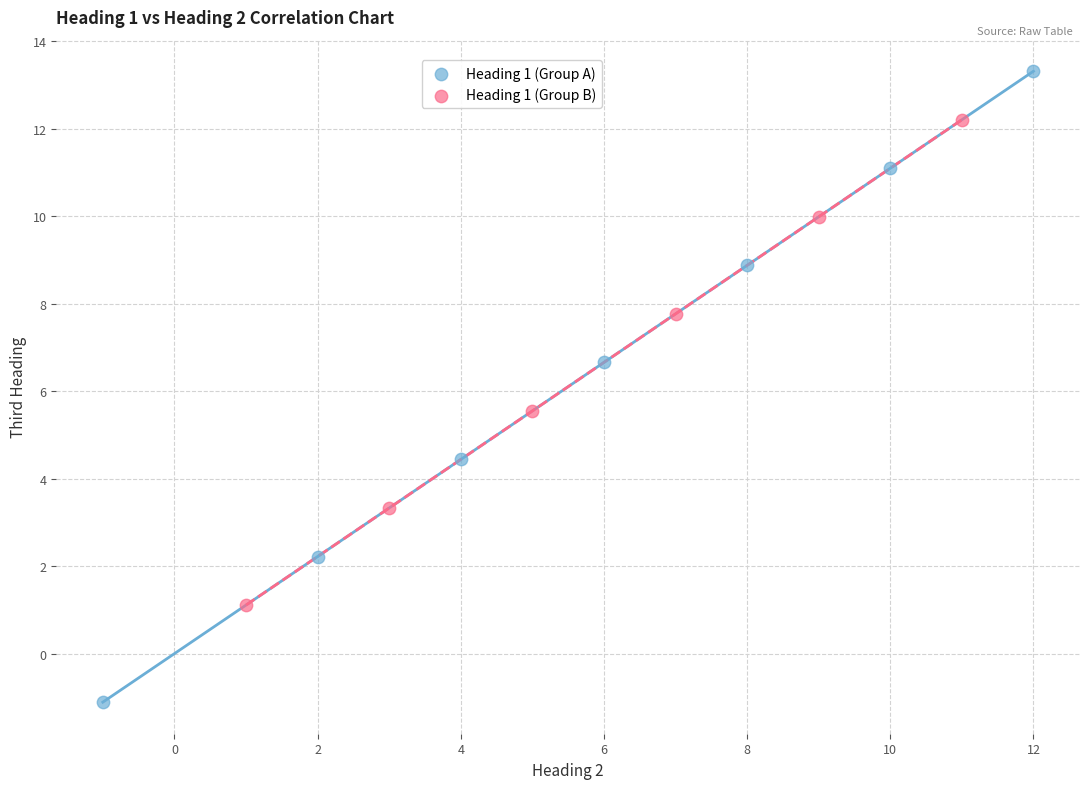

Which series contains the highest Y value?

Heading 1 (Group A)